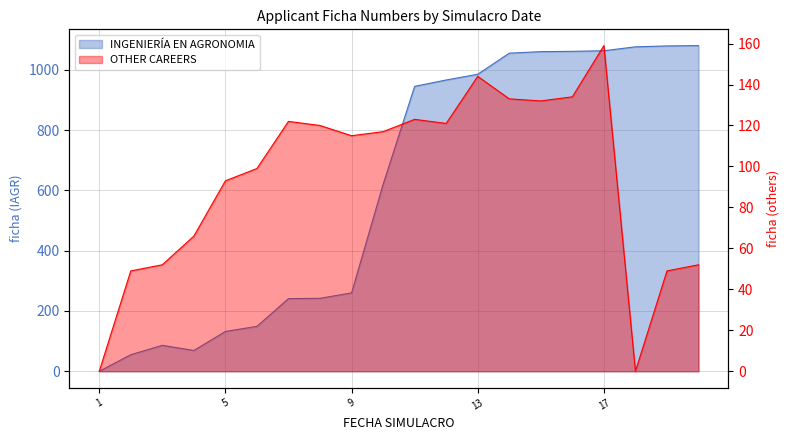

Is the value of OTHER CAREERS at 2024-08-19 greater than the value of INGENIERÍA EN AGRONOMIA at 2024-08-19?

No